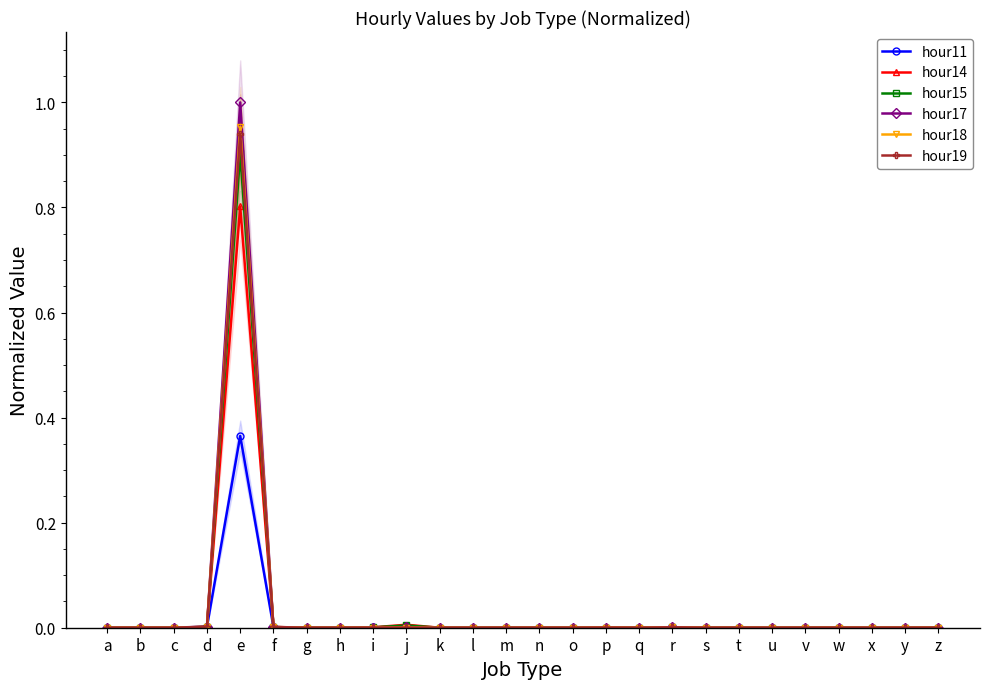

Between which two adjacent categories do hour17 and hour15 first intersect?

a and b